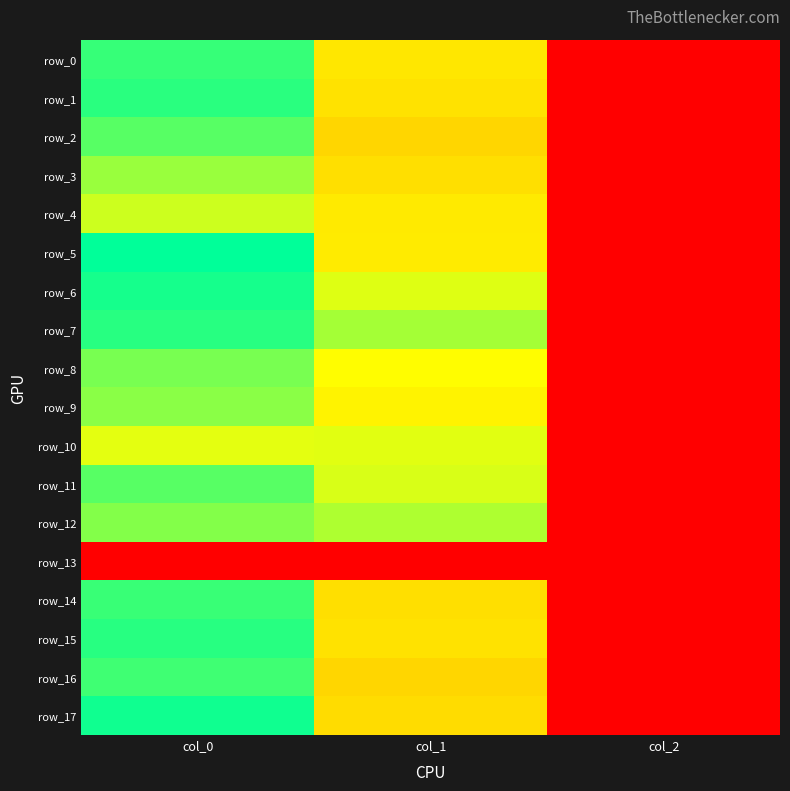

At which category is the sum across all series the highest?

col_0